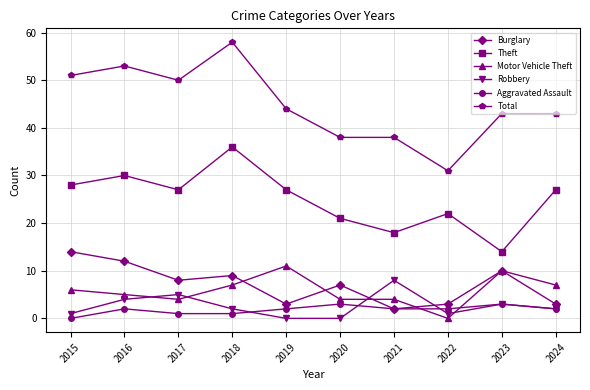

Which series changed the most between 2020 and 2024?

Theft